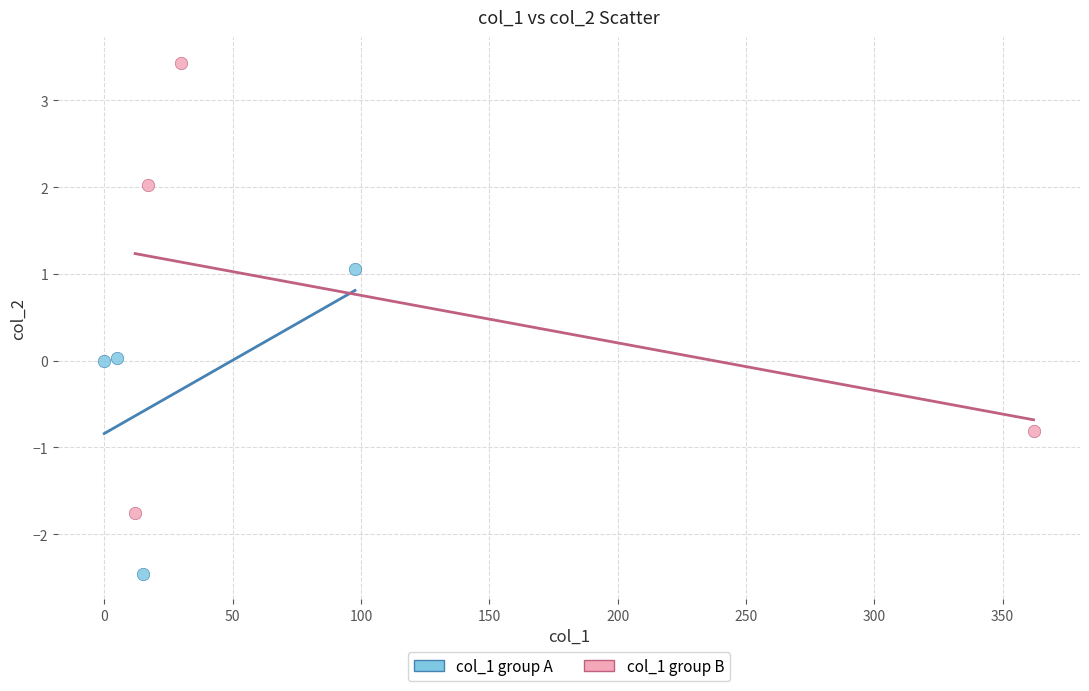

Which series reaches the maximum Y coordinate?

col_1 group B